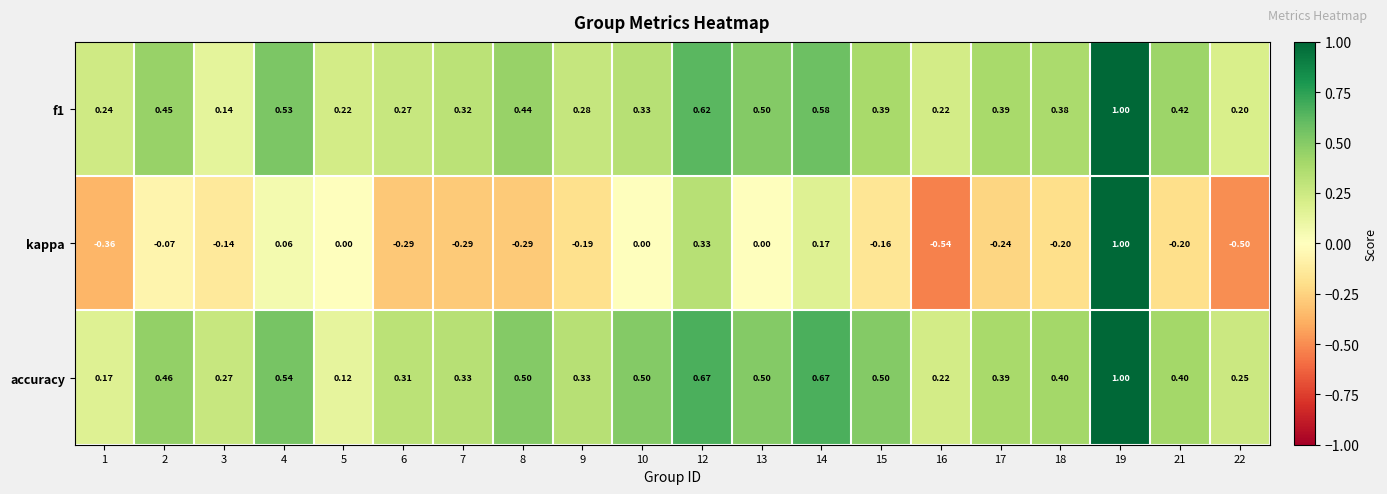

Is the value of accuracy at 5 greater than the value of f1 at 21?

No